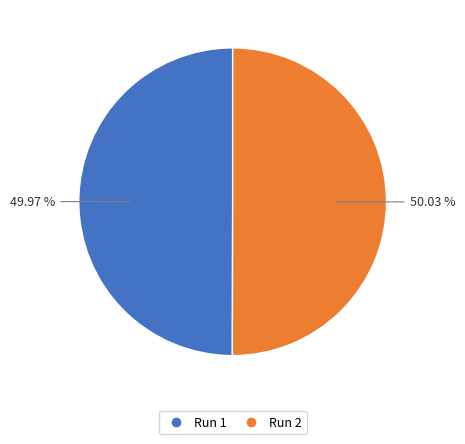

What percentage is the Run 1 slice, to the nearest percent?

50%